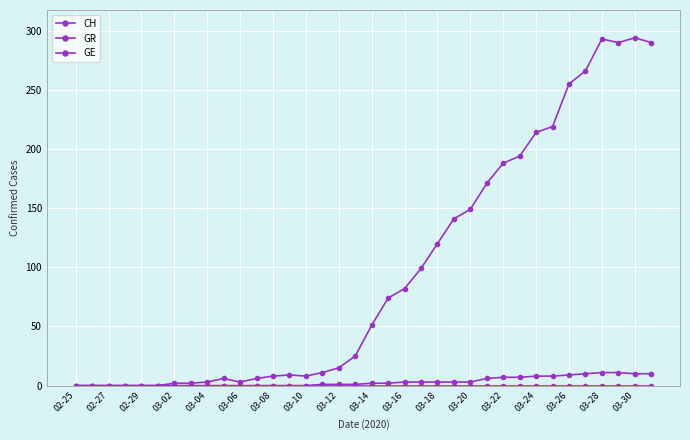

True or false: GE and CH intersect in this chart.

False